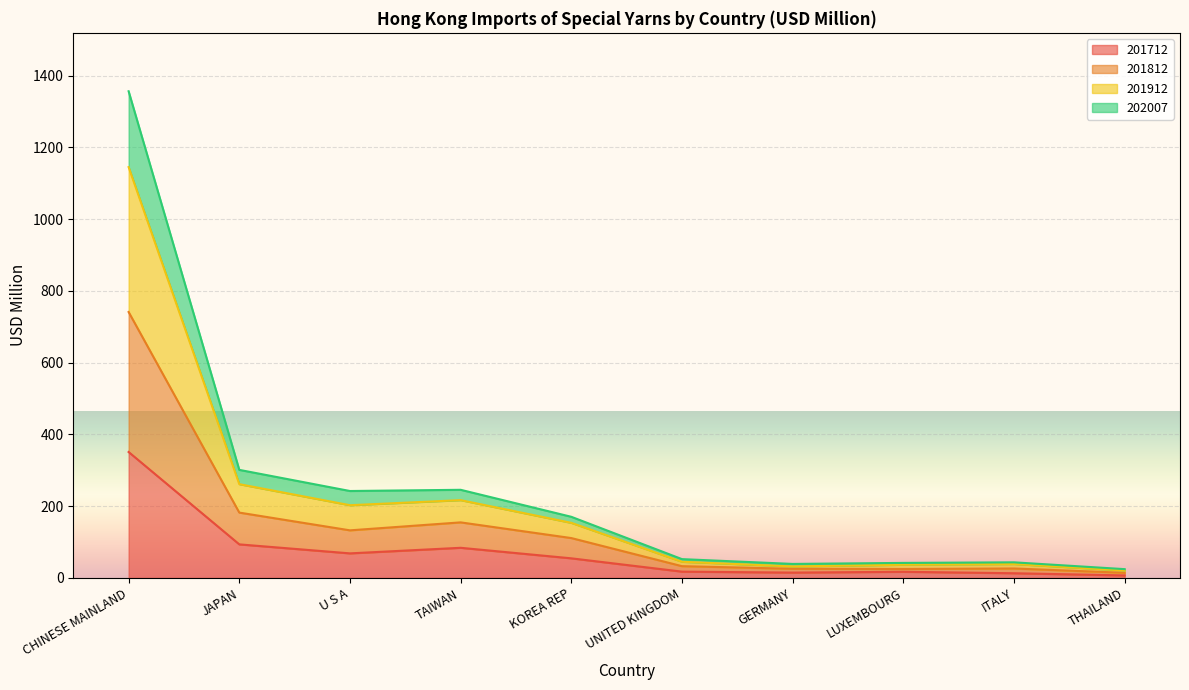

True or false: 201712 has a value of 68.5 at U S A.

True